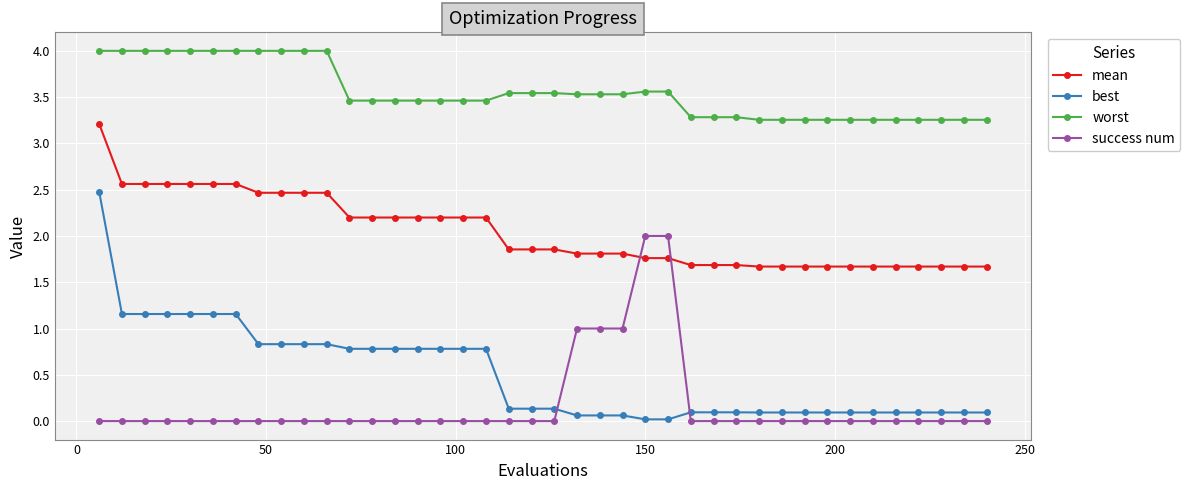

What are all the series names shown in the legend?

mean, best, worst, success num